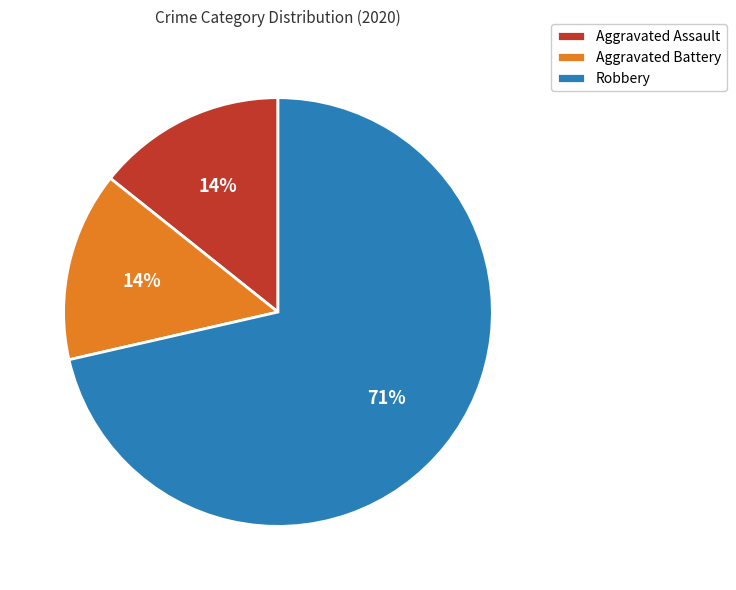

What is the majority slice?

Robbery